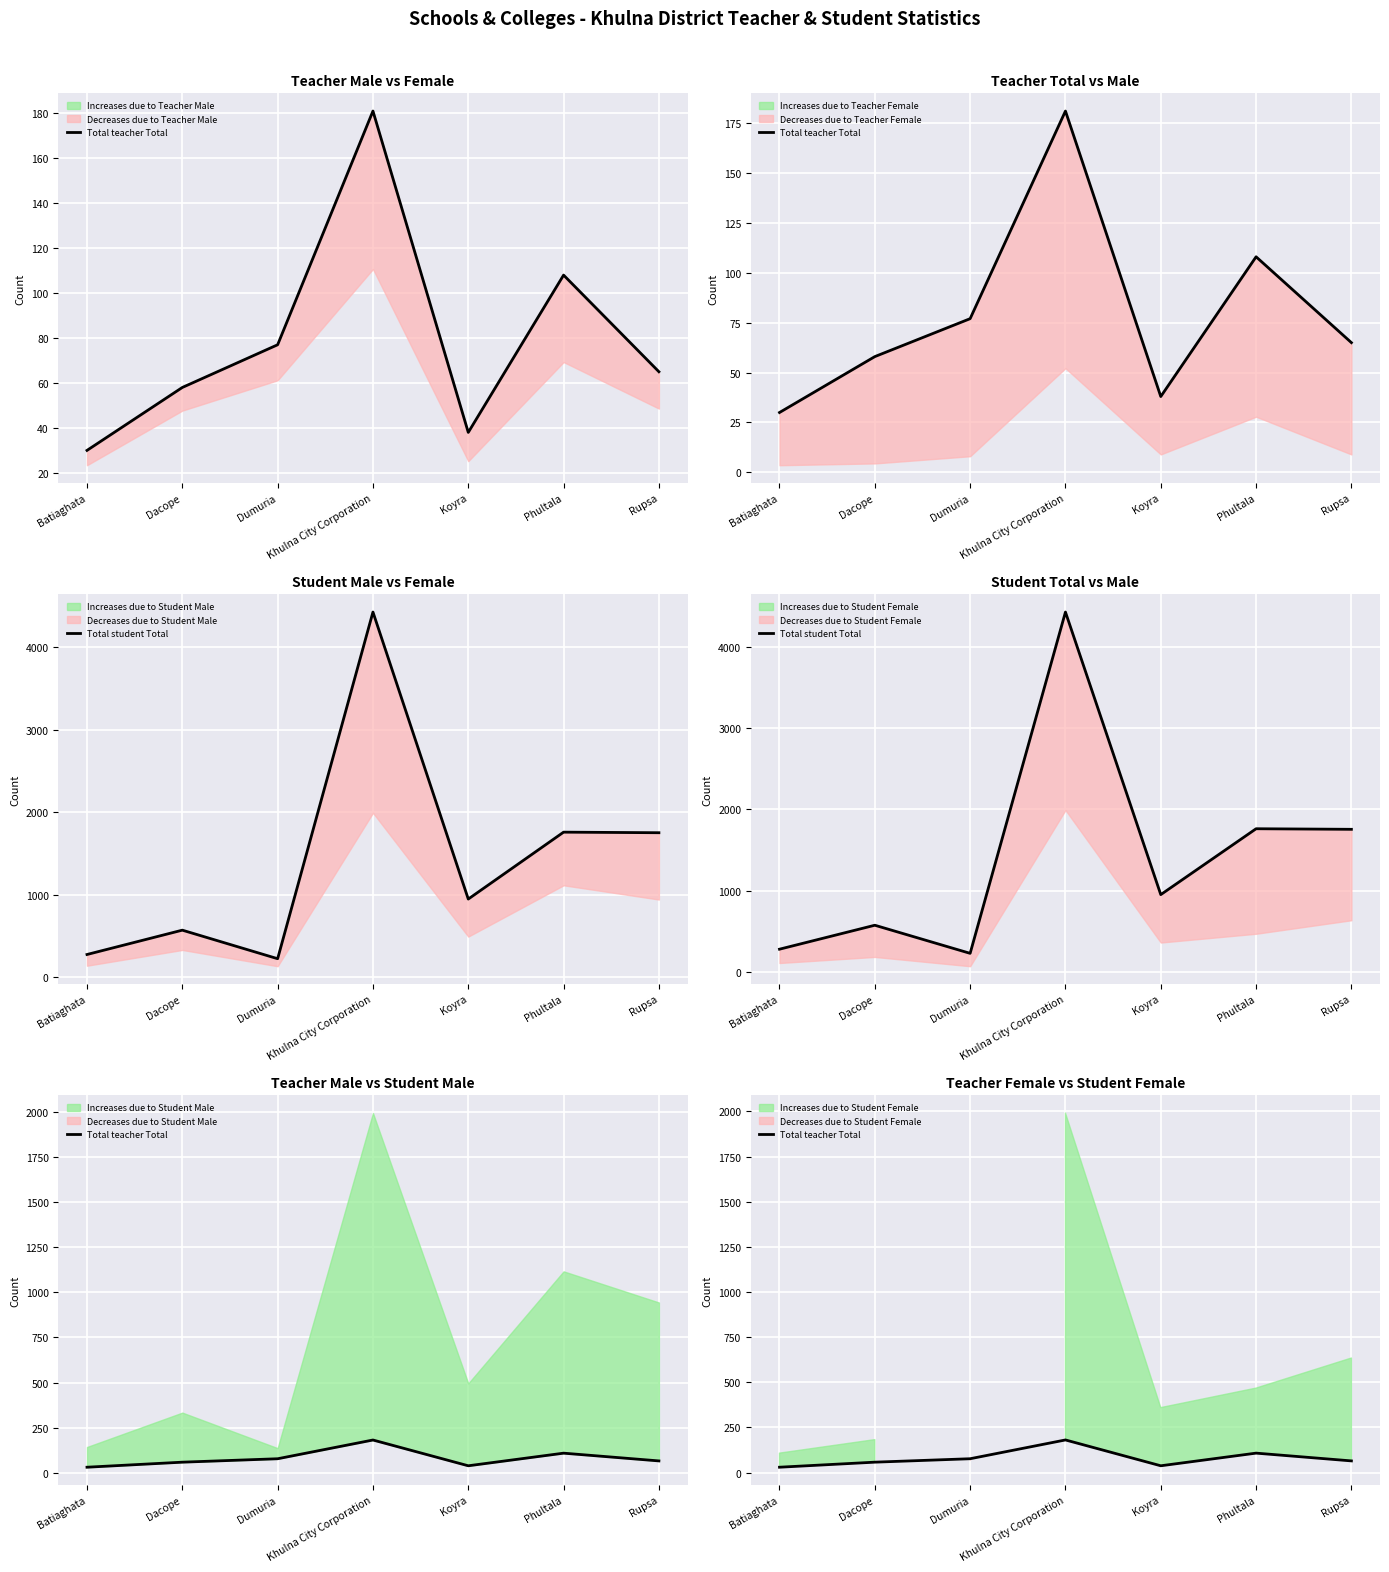

Count the number of categories in the chart.

7